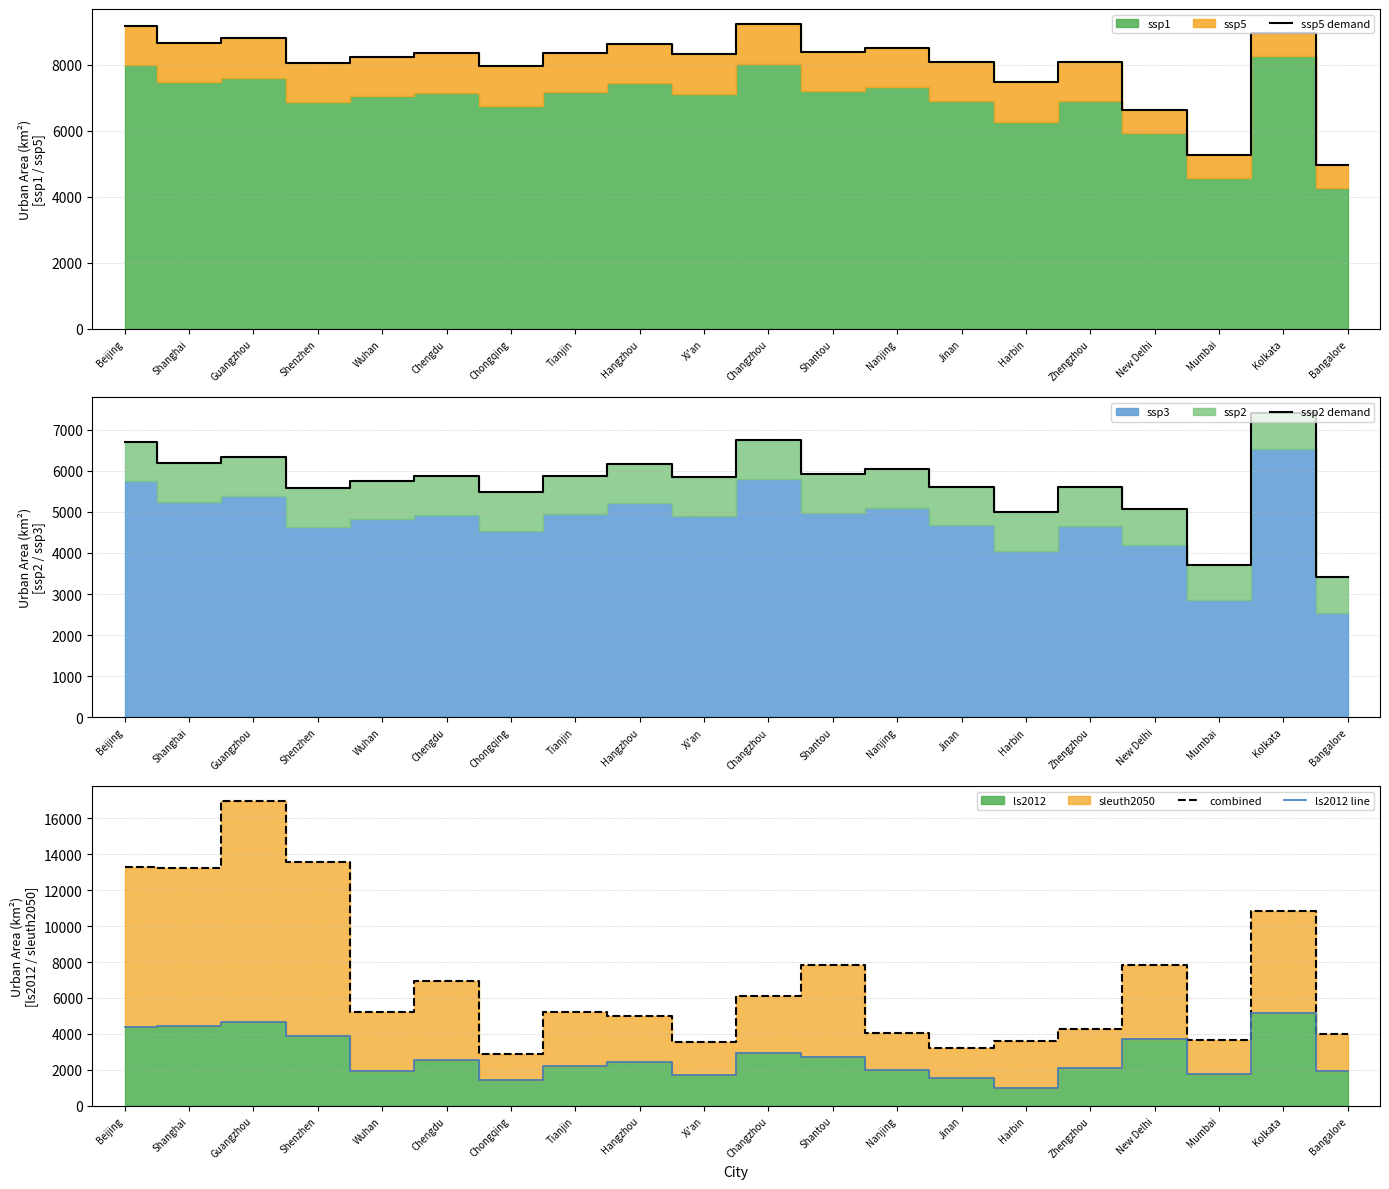

How many lines are shown in the chart?

4